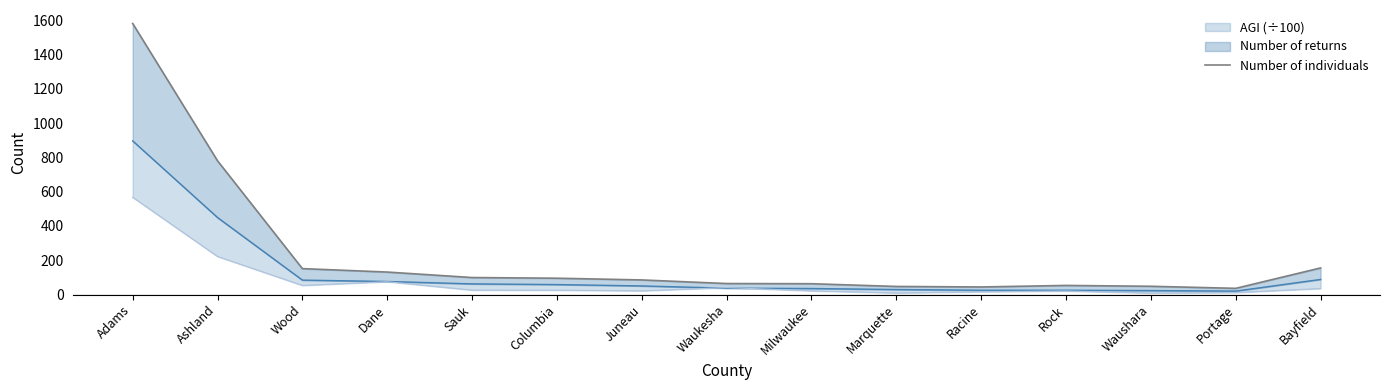

What is the difference between the second highest and second lowest values?

736